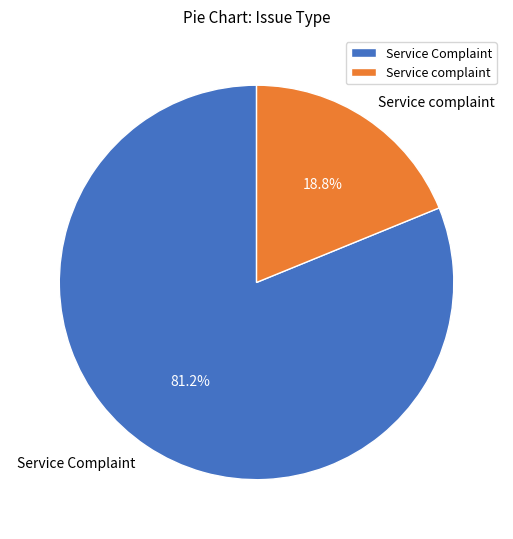

What is the smallest slice in the pie chart?

Service complaint